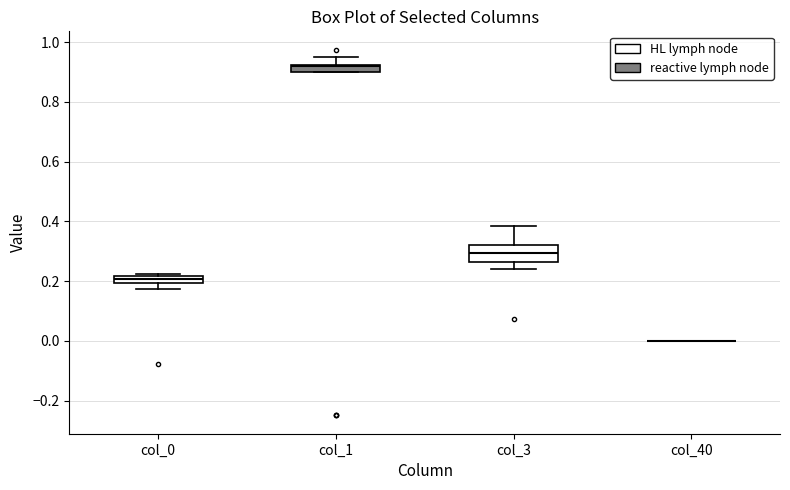

Which box is the tallest, from its lower edge to its upper edge?

col_3